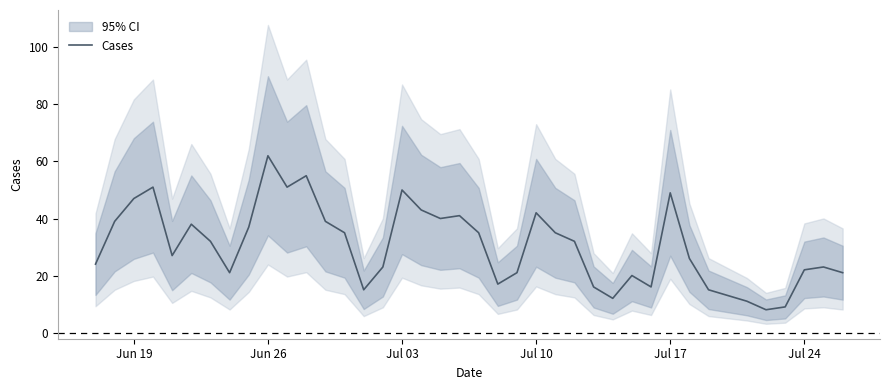

Does the chart display data point markers on the line(s)?

No